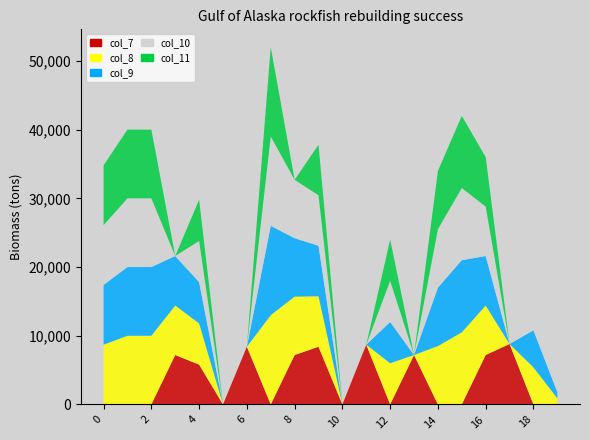

Reading left to right, extract all data points from this chart.

col_8: 0=8700	1=10000	2=10000	3=7200	4=6000	5=0	6=0	7=13000	8=8500	9=7350	10=0	11=0	12=6000	13=0	14=8500	15=10500	16=7200	17=0	18=5400	19=900
col_7: 0=0	1=0	2=0	3=7200	4=5800	5=0	6=8400	7=0	8=7200	9=8400	10=0	11=8700	12=0	13=7200	14=0	15=0	16=7200	17=8800	18=0	19=0
col_9: 0=8700	1=10000	2=10000	3=7200	4=6000	5=0	6=0	7=13000	8=8500	9=7350	10=0	11=0	12=6000	13=0	14=8500	15=10500	16=7200	17=0	18=5400	19=900
col_10: 0=8700	1=10000	2=10000	3=0	4=6000	5=0	6=0	7=13000	8=8500	9=7350	10=0	11=0	12=6000	13=0	14=8500	15=10500	16=7200	17=0	18=5400	19=0
col_11: 0=8700	1=10000	2=10000	3=0	4=6000	5=0	6=0	7=13000	8=0	9=7350	10=0	11=0	12=6000	13=0	14=8500	15=10500	16=7200	17=0	18=0	19=0